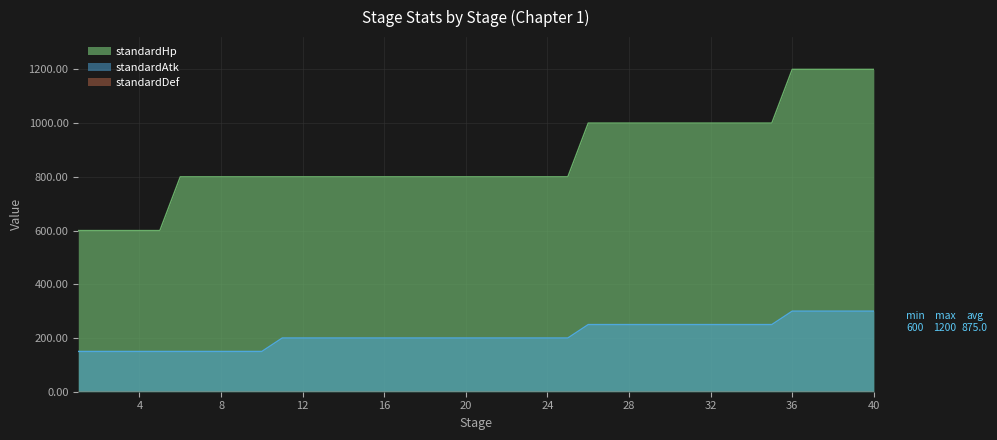

True or false: standardHp has a value of 410 at 22.

False